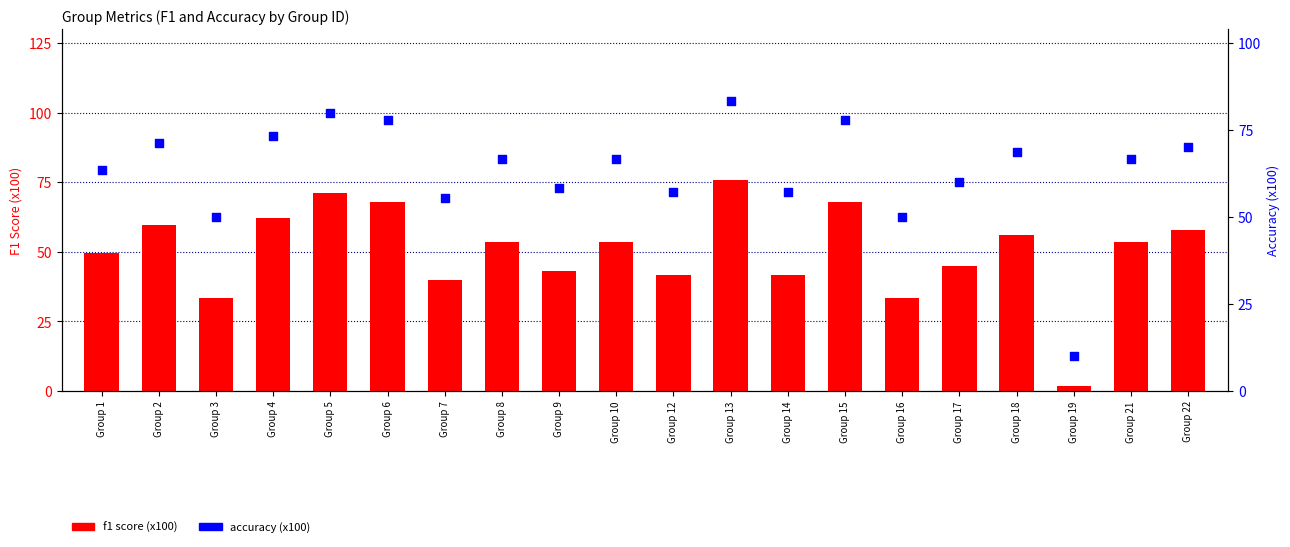

Is the value of accuracy (x100) at Group 16 greater than the value of f1 score (x100) at Group 6?

No